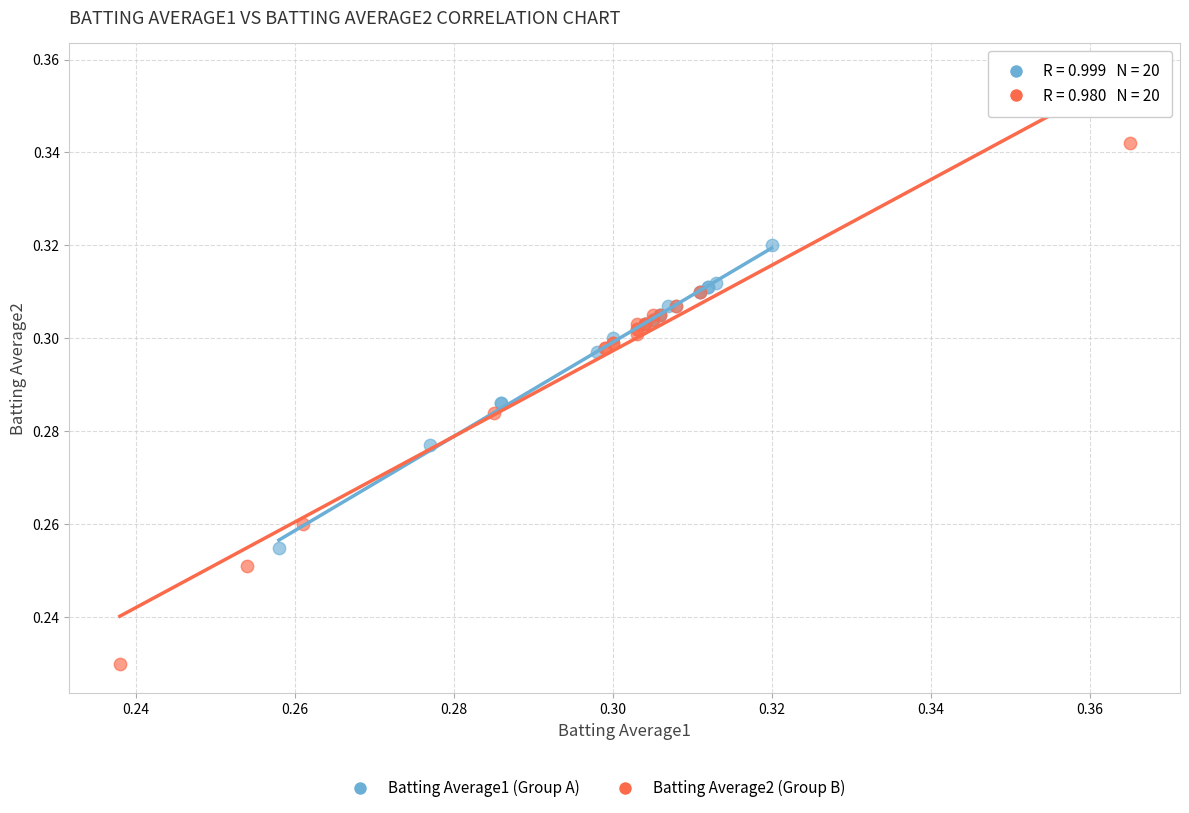

Which series contains the lowest Y value?

Batting Average2 (Group B)